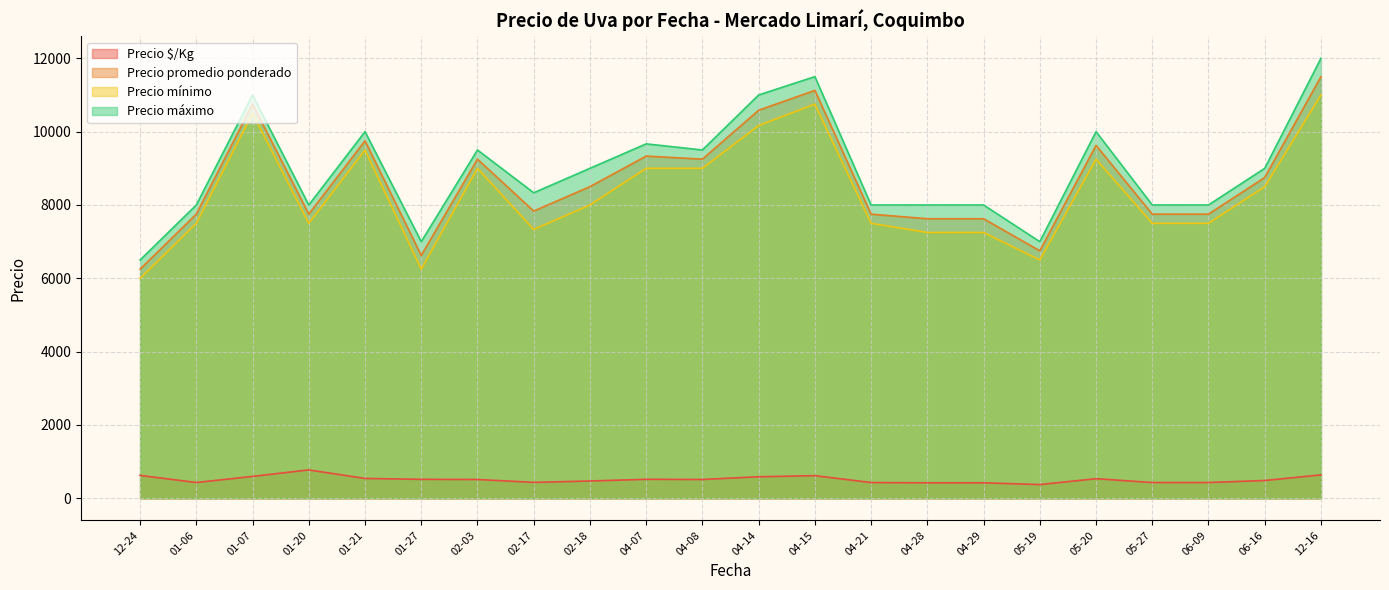

True or false: Precio $/Kg and Precio máximo intersect in this chart.

False